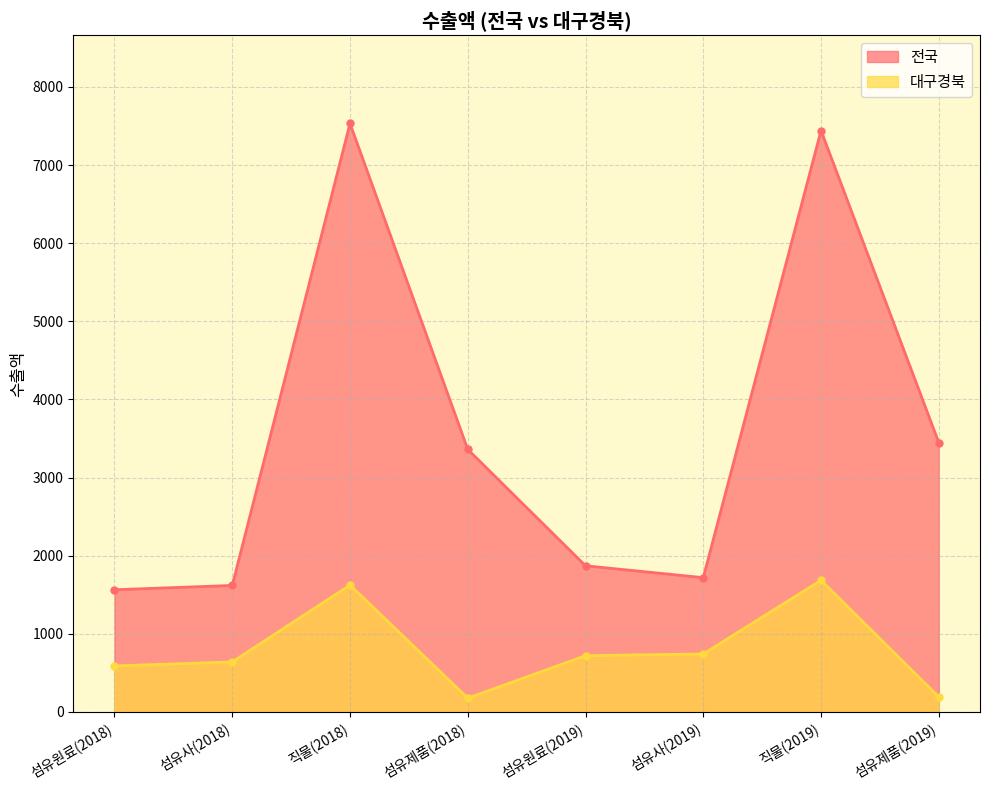

How many lines are shown in the chart?

2